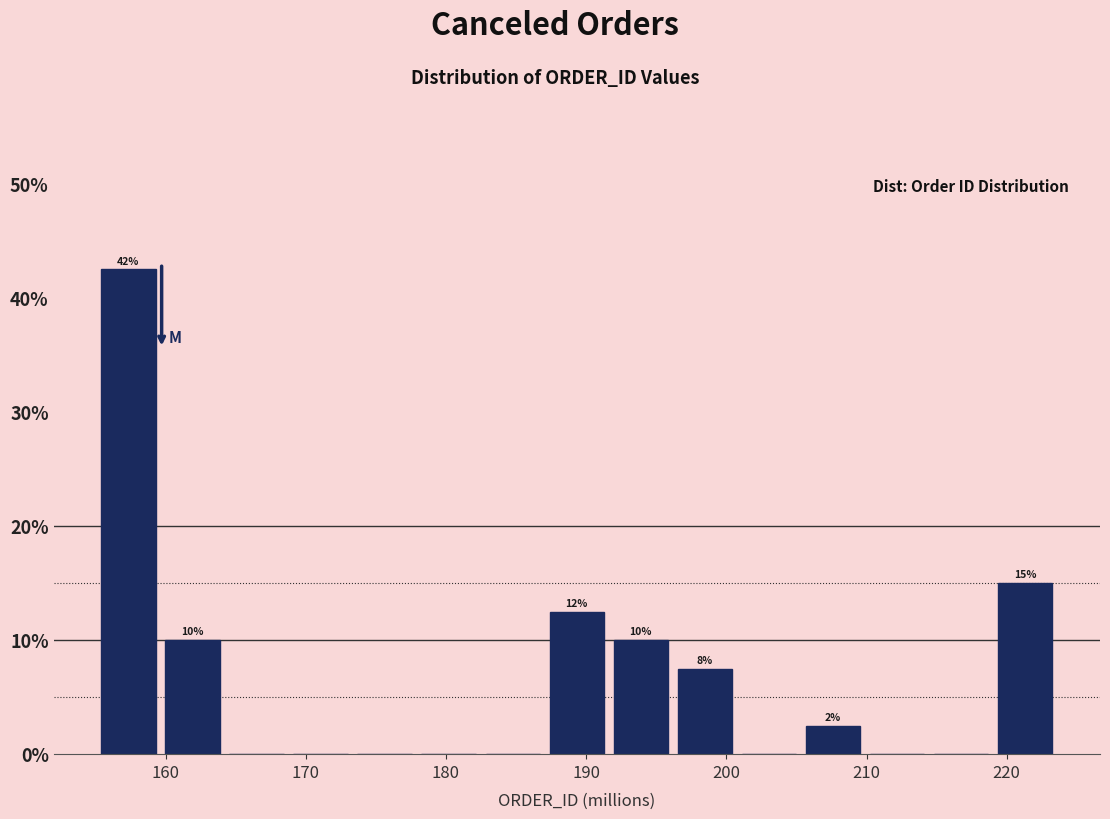

Over which range of the x-axis is the bar tallest?

155 to 160